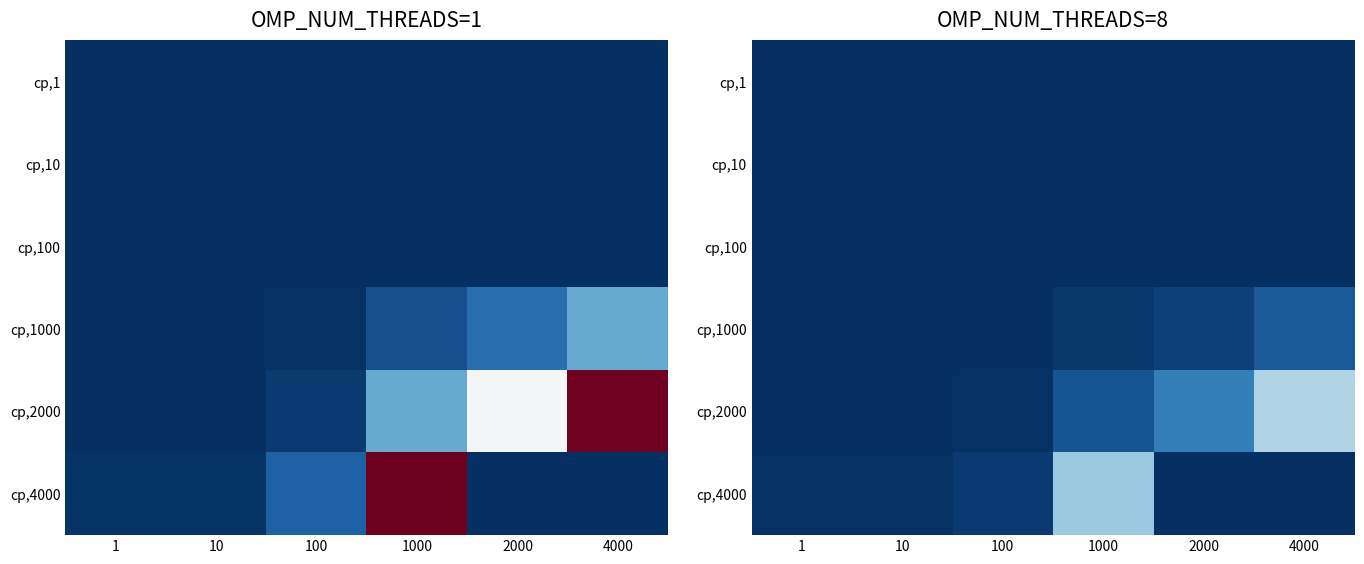

Rank the categories by cp,2000 value from lowest to highest.

1, 10, 100, 1000, 2000, 4000